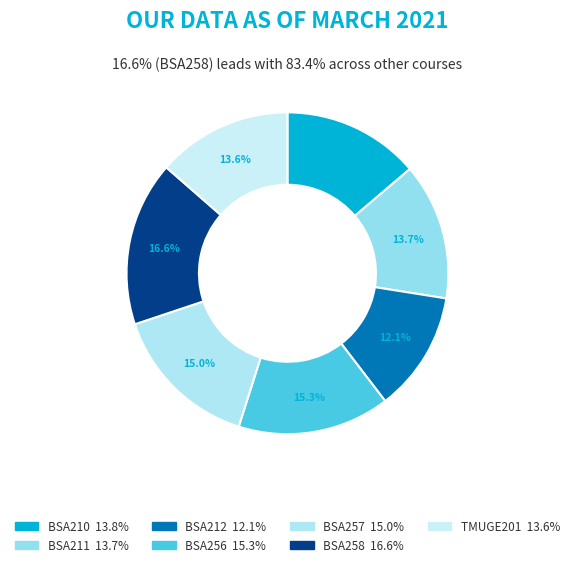

Which has a higher value, BSA212 or BSA210?

BSA210